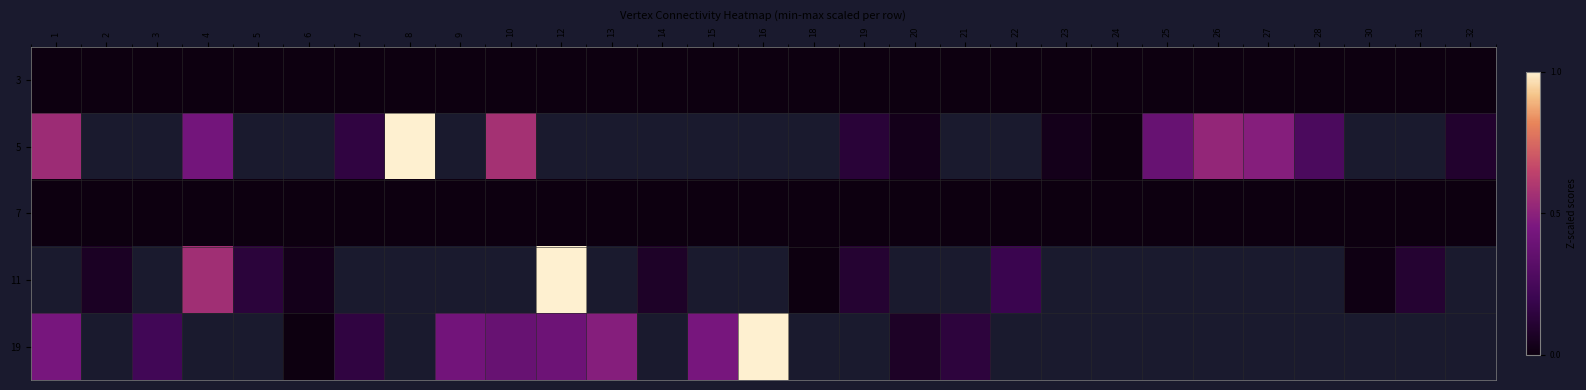

The value of row_3 at 14 is 0.0. True or false?

False